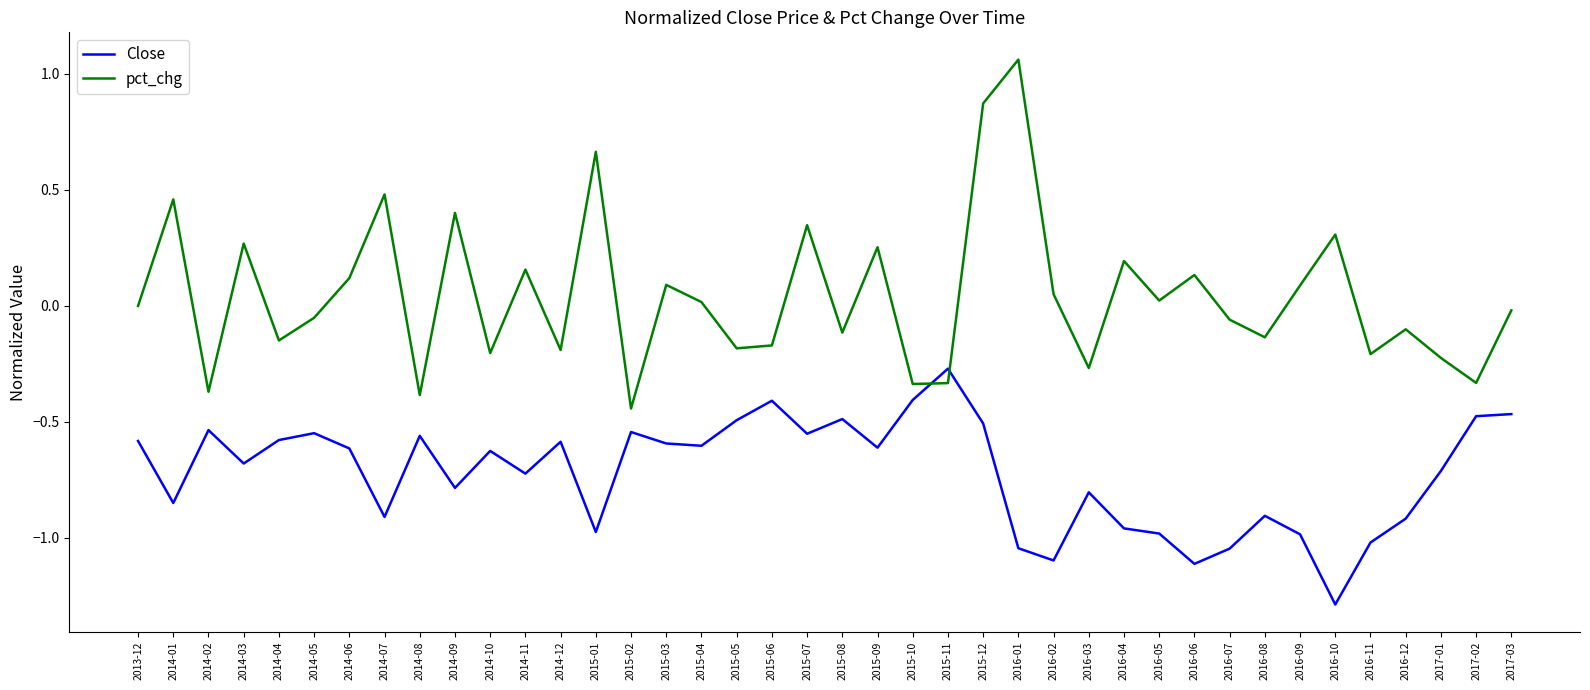

Which category has the highest value in the Close series?

2015-11